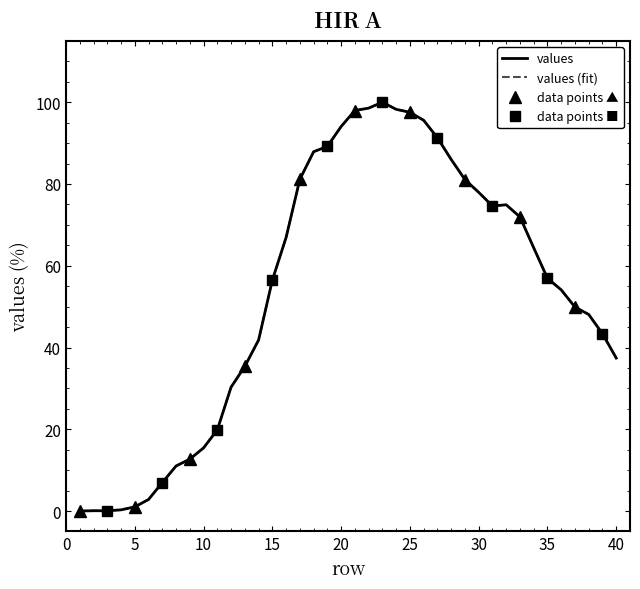

Rank the categories by value from lowest to highest.

1, 2, 3, 4, 5, 6, 7, 8, 9, 10, 11, 12, 13, 40, 14, 39, 38, 37, 36, 15, 35, 34, 16, 33, 31, 32, 30, 29, 17, 28, 18, 19, 27, 20, 26, 25, 21, 24, 22, 23